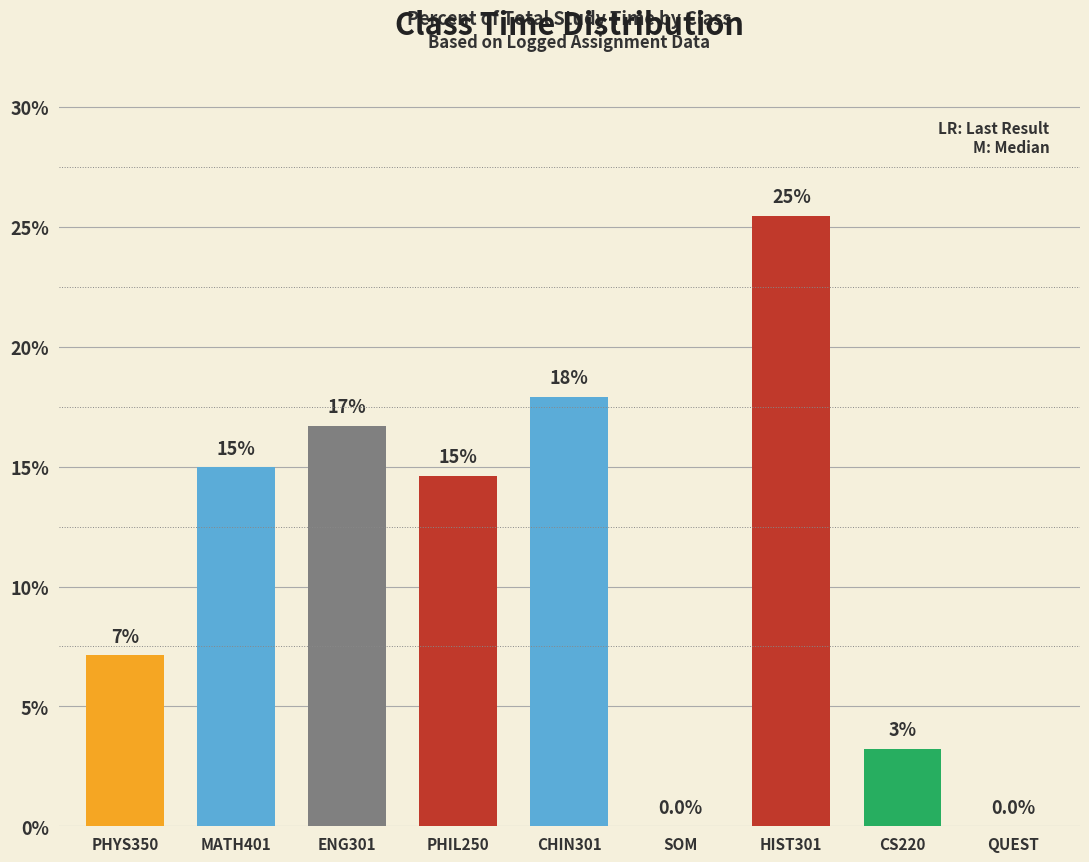

Reading right to left, list all the values displayed in this chart.

0.0	3.2	25.4	0.0	17.9	14.6	16.7	15.0	7.1